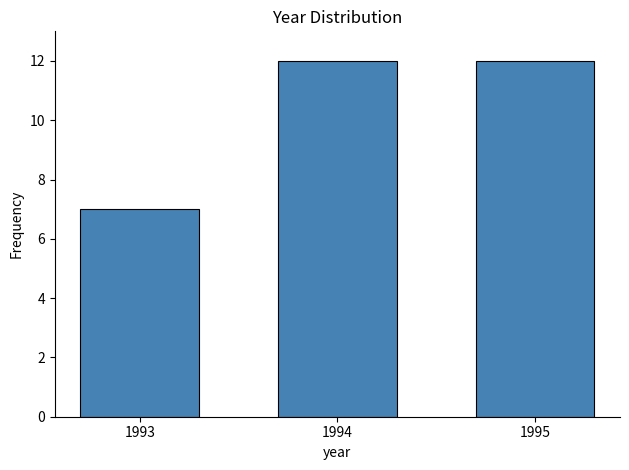

Reading left to right, extract all data points from this chart.

1993=7	1994=12	1995=12